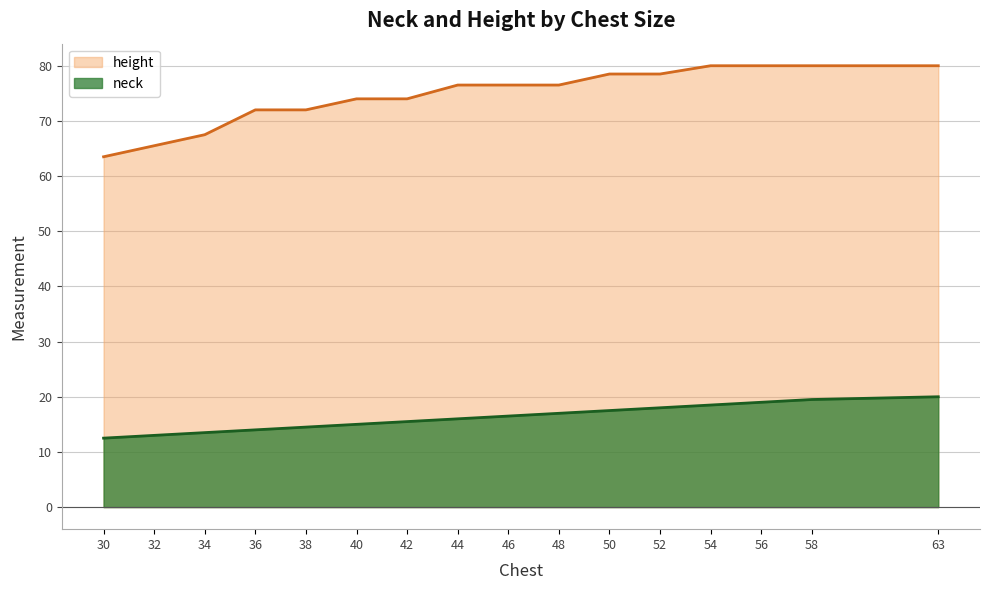

True or false: neck and height intersect in this chart.

False